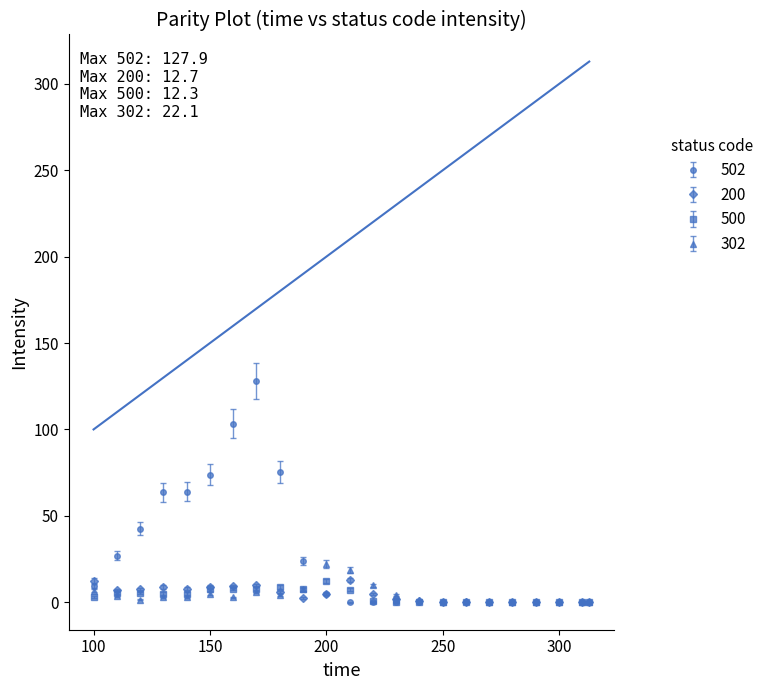

Which series has the largest total across all categories?

502